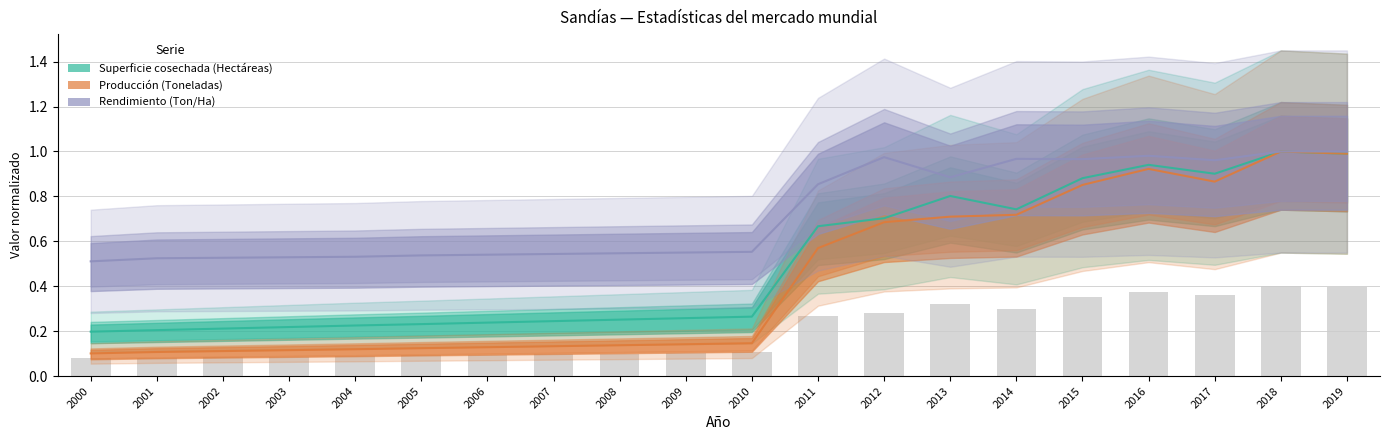

Does the chart contain any negative values?

No